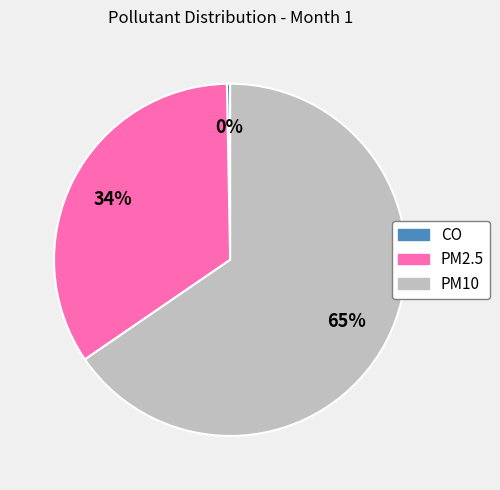

How many segments does this pie chart have?

3